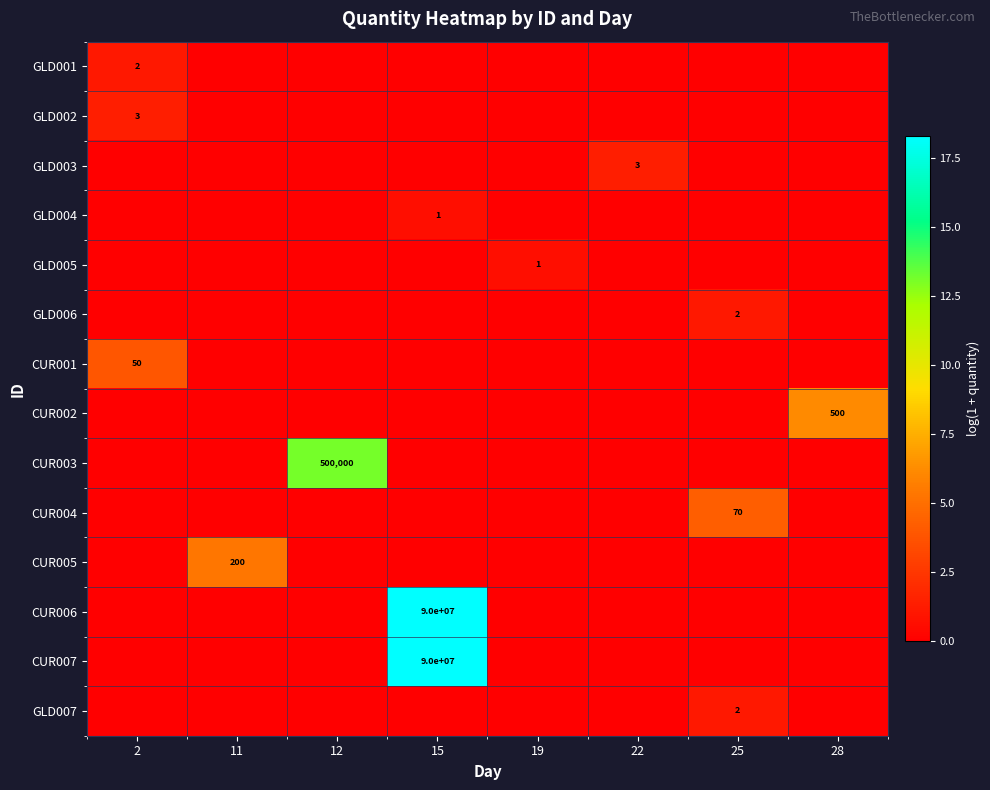

What is the spread (max minus min) of values at 15?

18.3